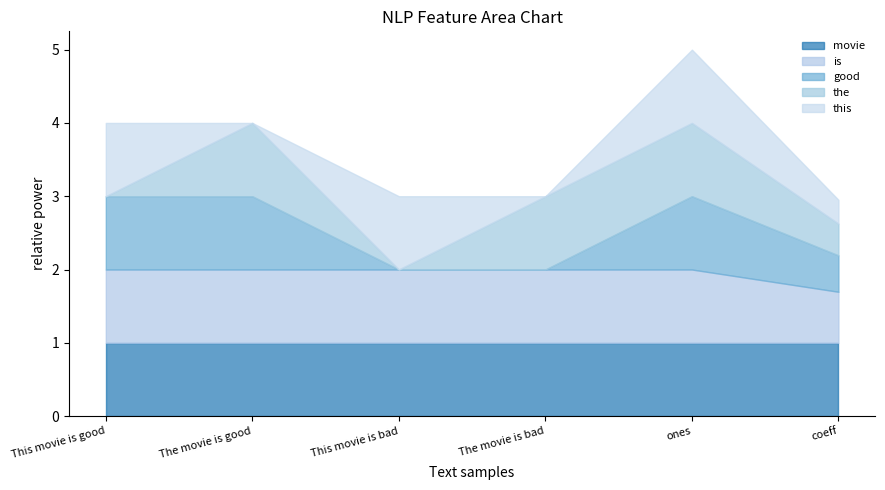

True or false: movie and the intersect in this chart.

False